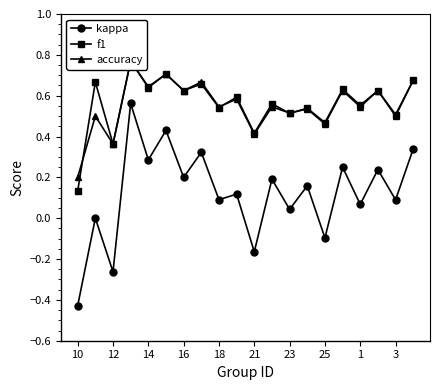

Is it true that kappa equals -0.2 at 10?

False